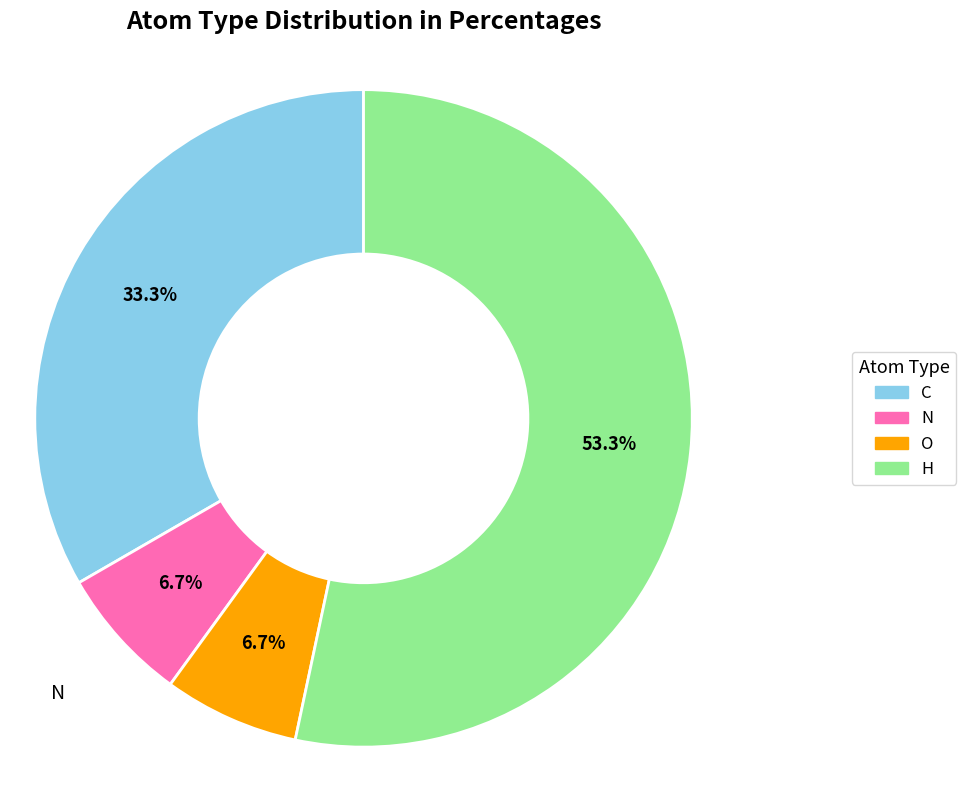

What percentage is NOT represented by O?

93.3%